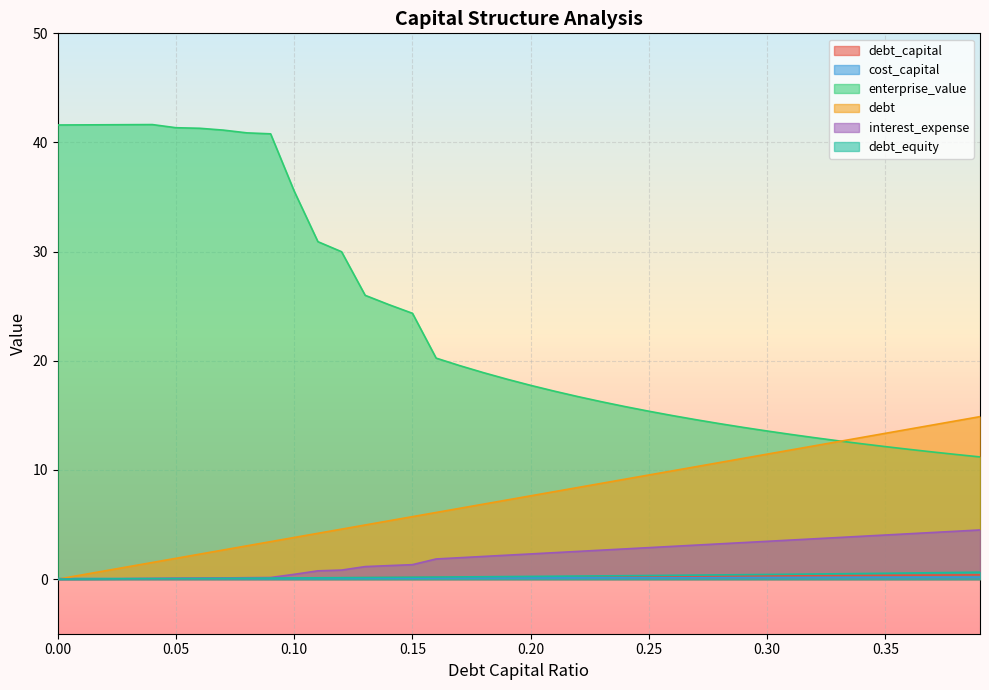

True or false: debt_equity and debt intersect in this chart.

False